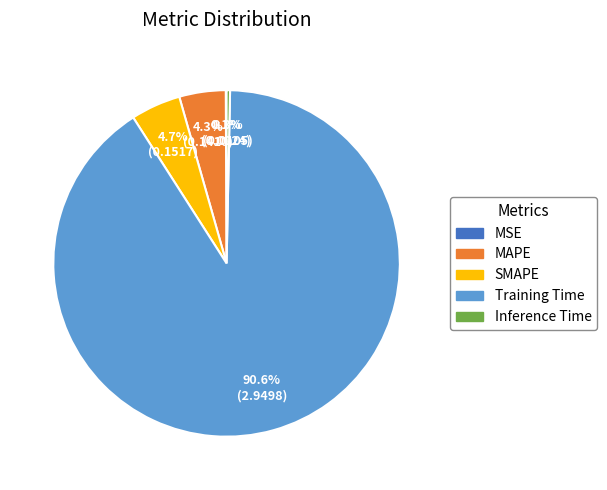

Between SMAPE and Inference Time, which is larger?

SMAPE